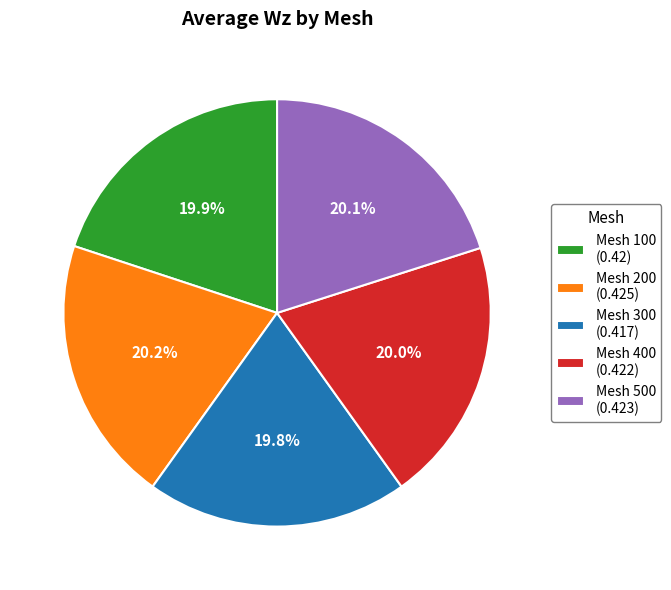

Does Mesh 500 (0.423) account for over 50% of the chart?

No